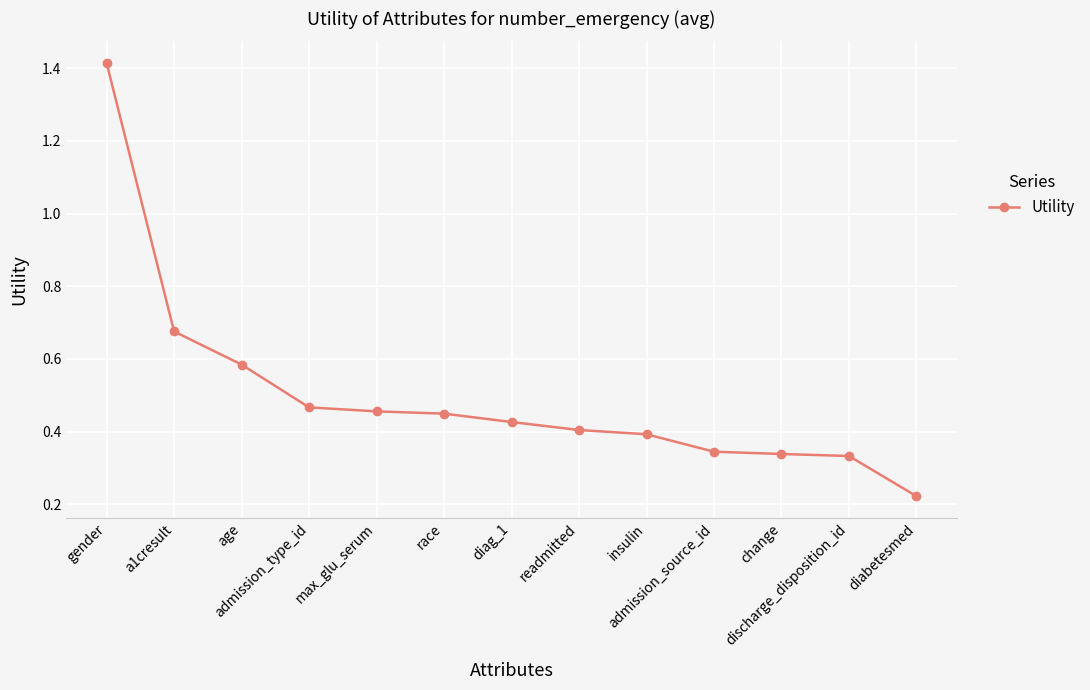

Which category has the highest value across all series?

gender